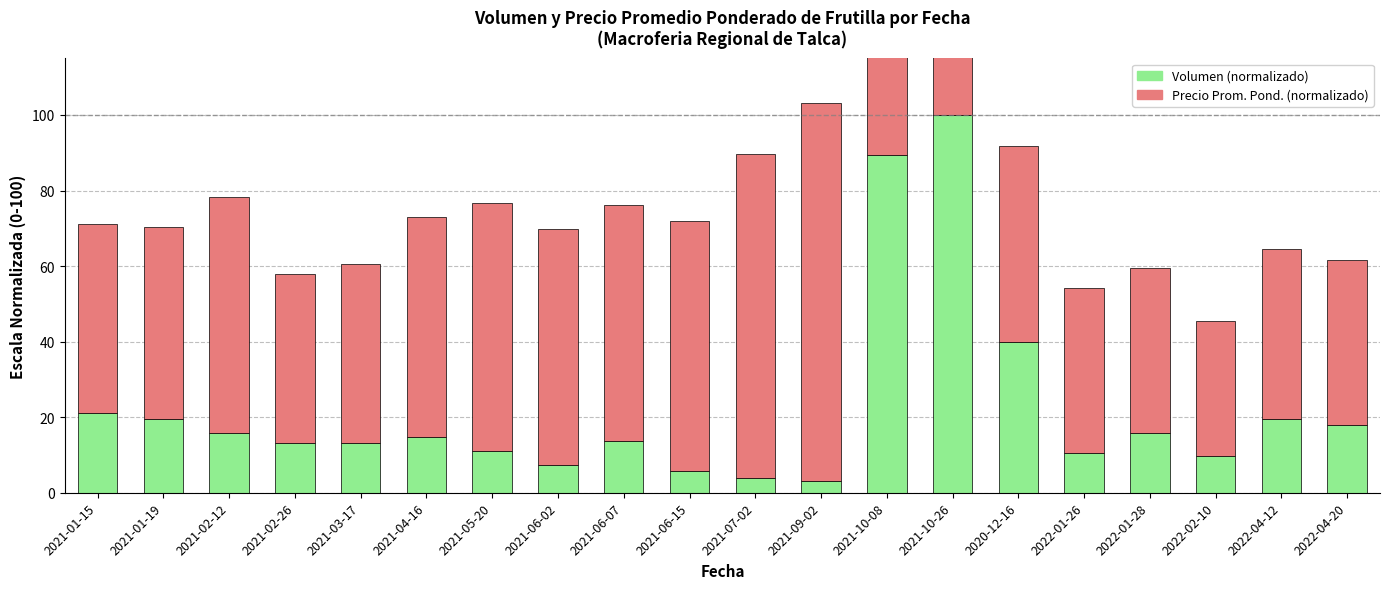

How many distinct data groups are displayed?

2